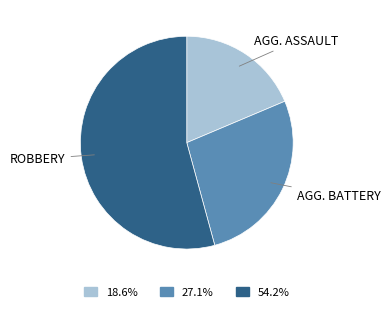

What is the ratio of the value at 18.6% to the value at 27.1%?

0.7